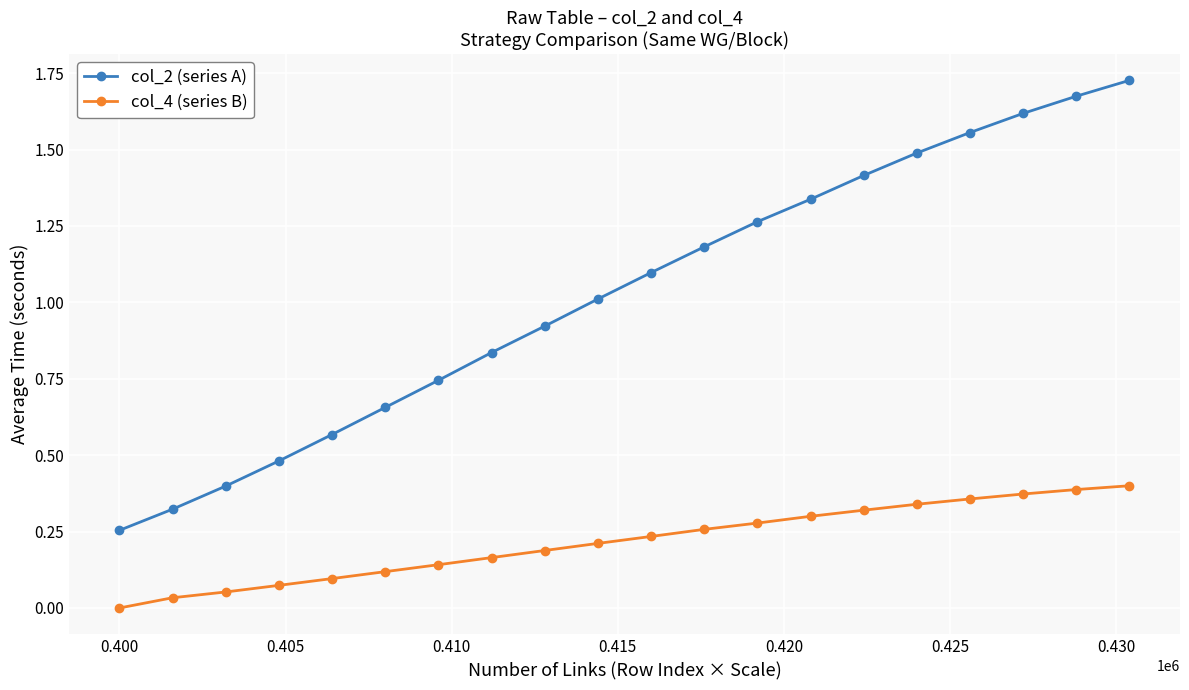

List the series in order of their overall mean, highest first.

col_2 (series A), col_4 (series B)